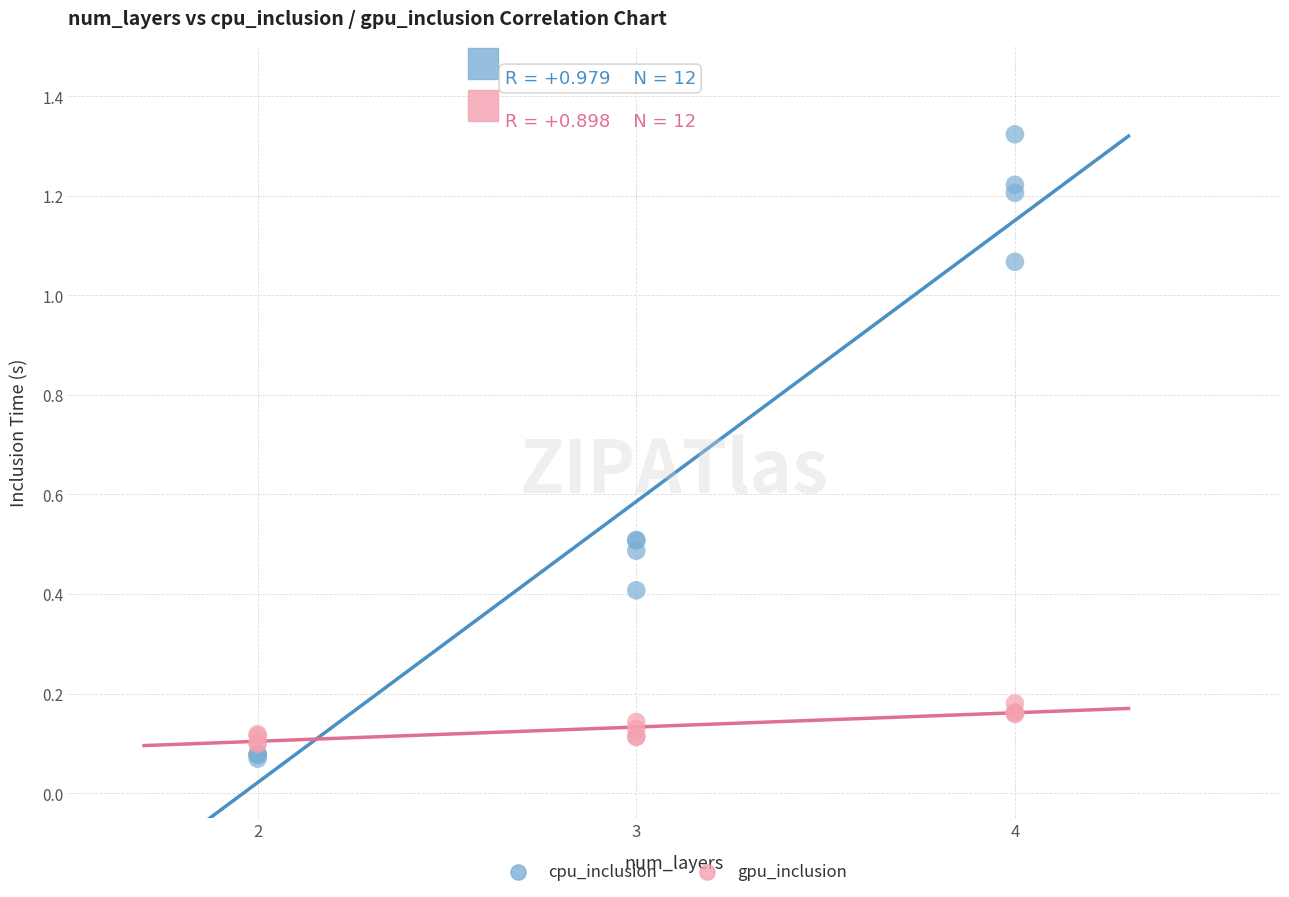

Which series has the largest Y range (max minus min)?

cpu_inclusion